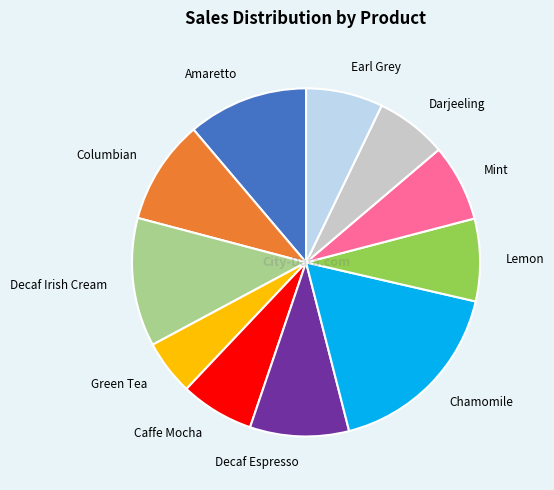

Is Decaf Irish Cream the majority of the pie?

No